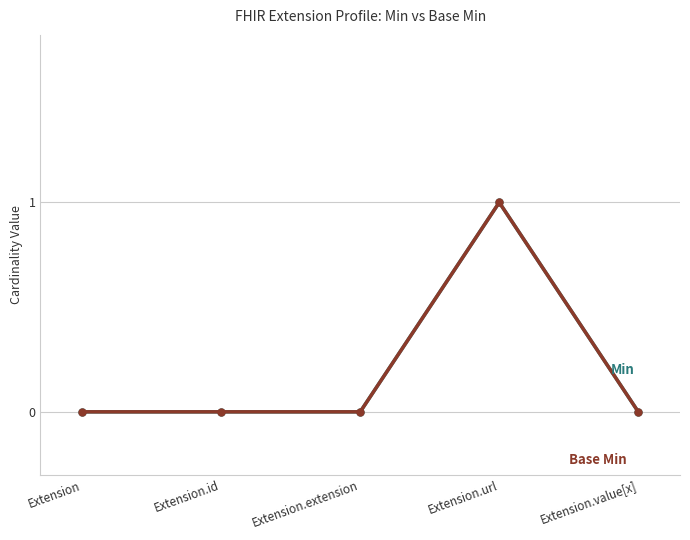

Does the chart have visible grid lines?

Yes